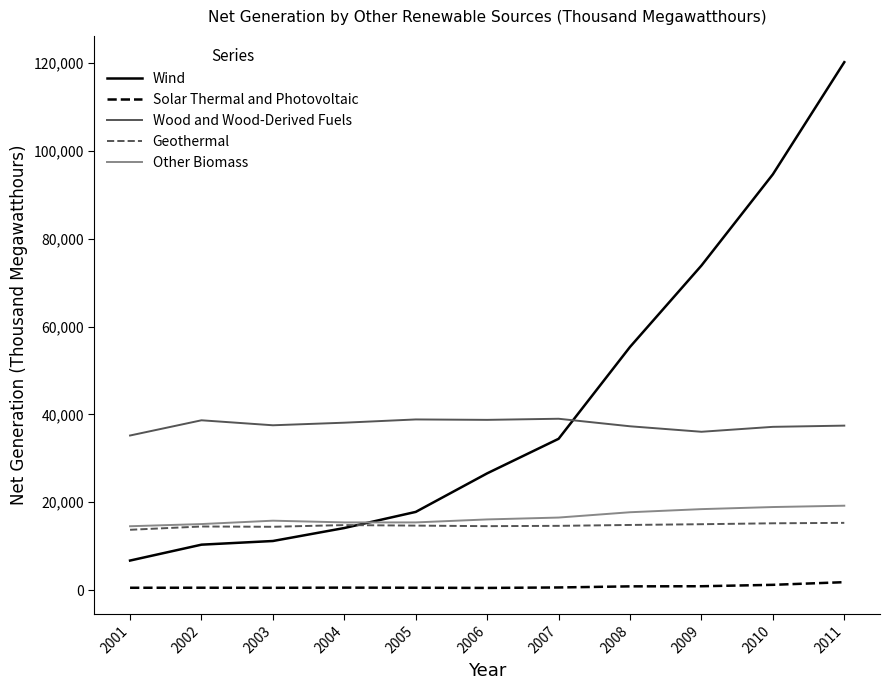

Which label corresponds to the largest value in the chart?

2011